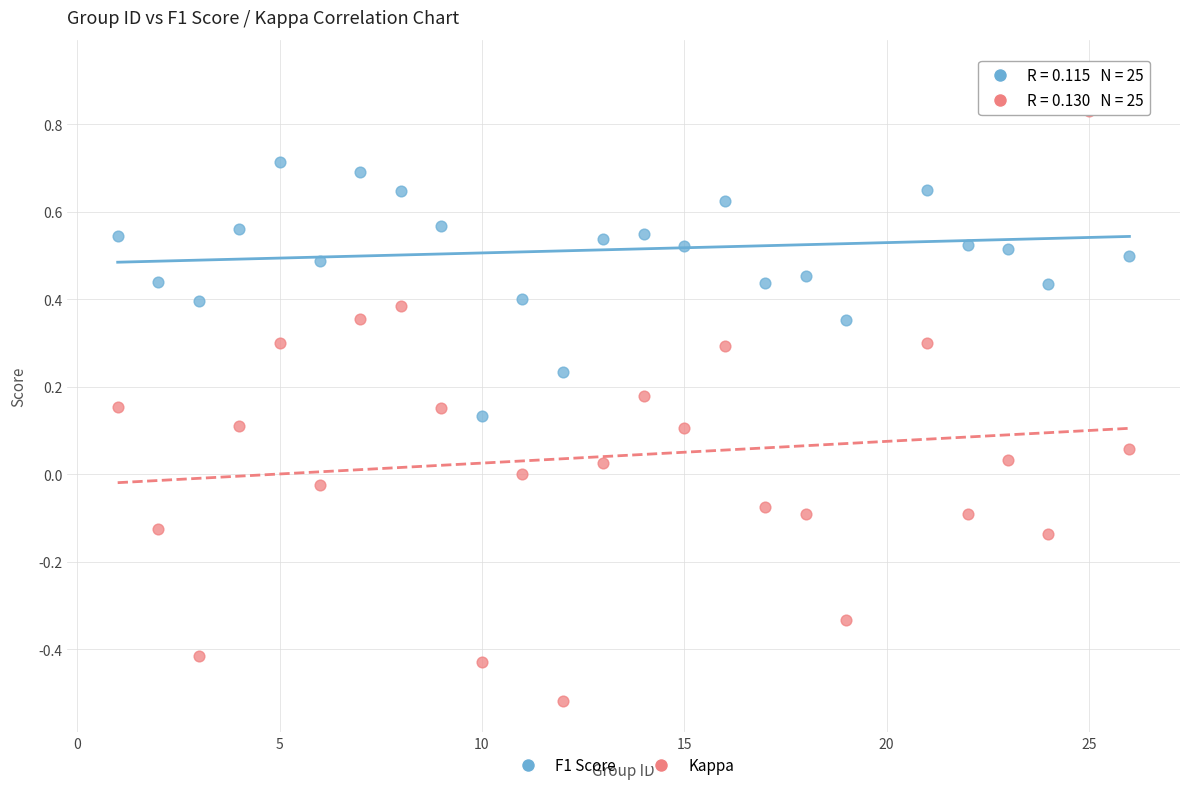

Which series has the widest spread of Y values?

Kappa